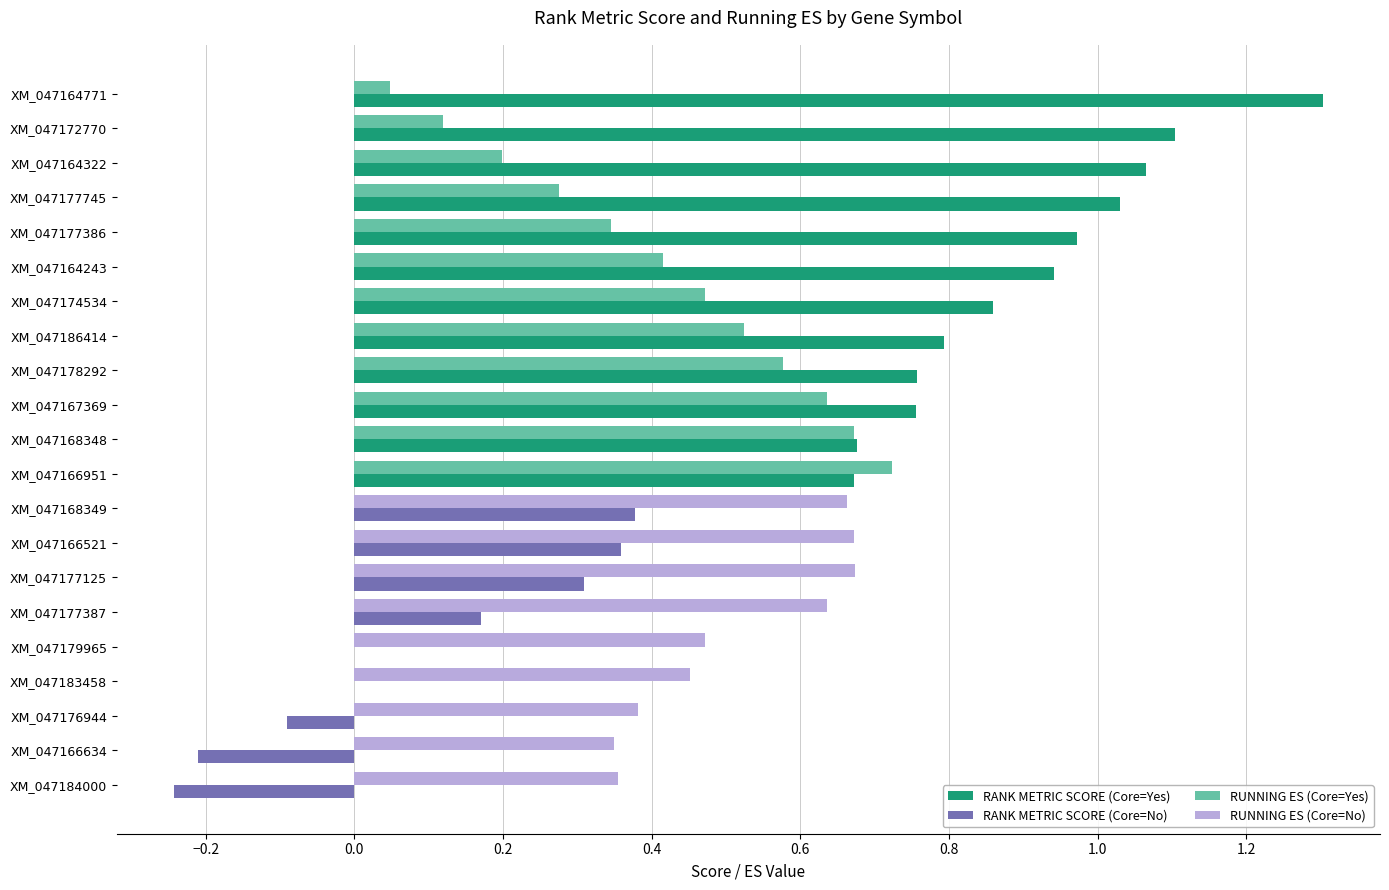

What is the maximum value shown in the chart?

1.3